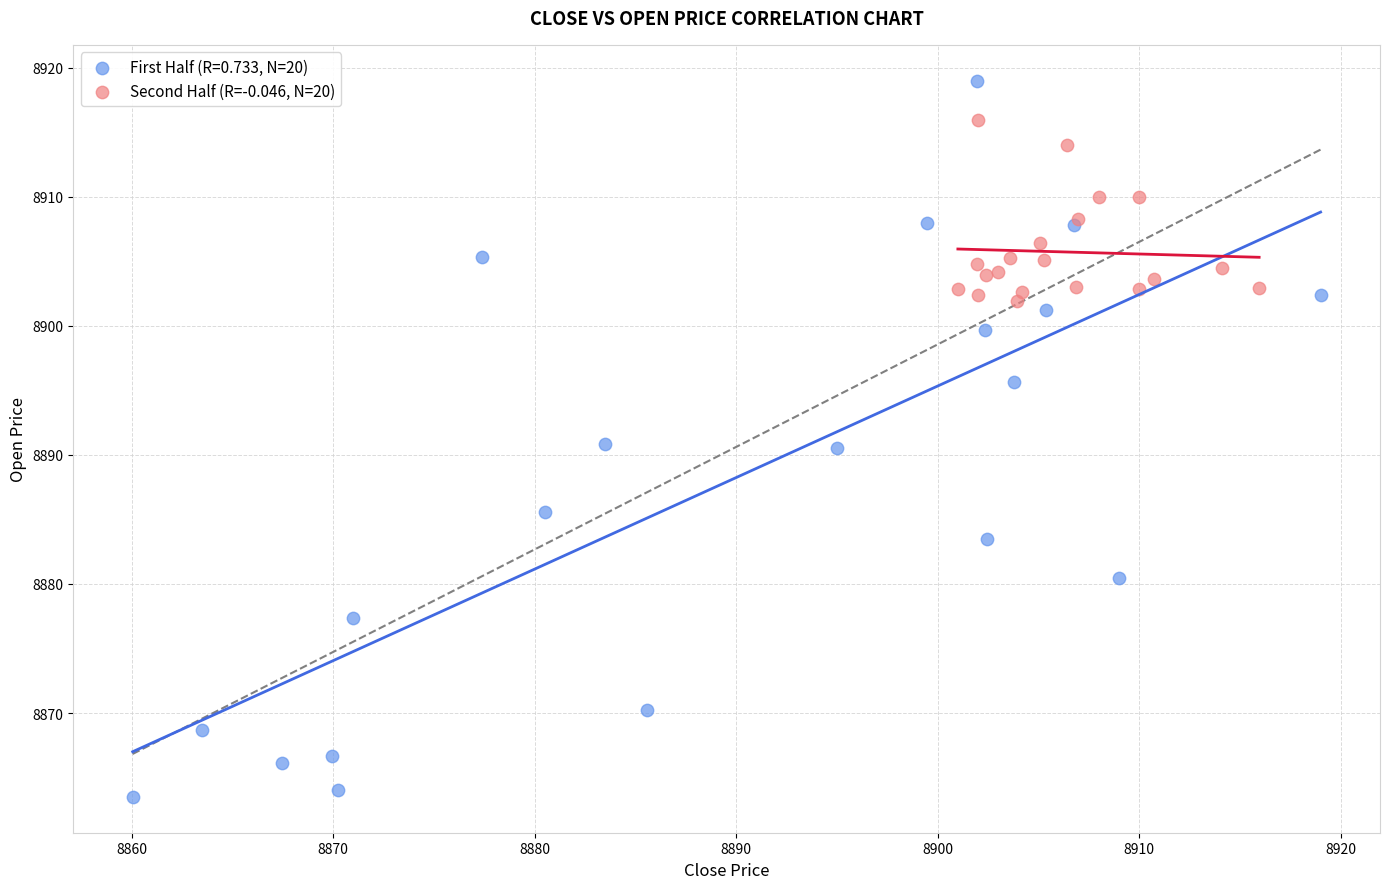

Which series reaches the maximum Y coordinate?

First Half (R=0.733, N=20)